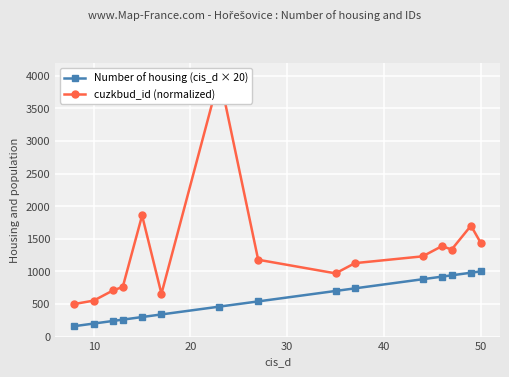

What is the difference between the Number of housing (cis_d × 20) values at 10 and 50?

800